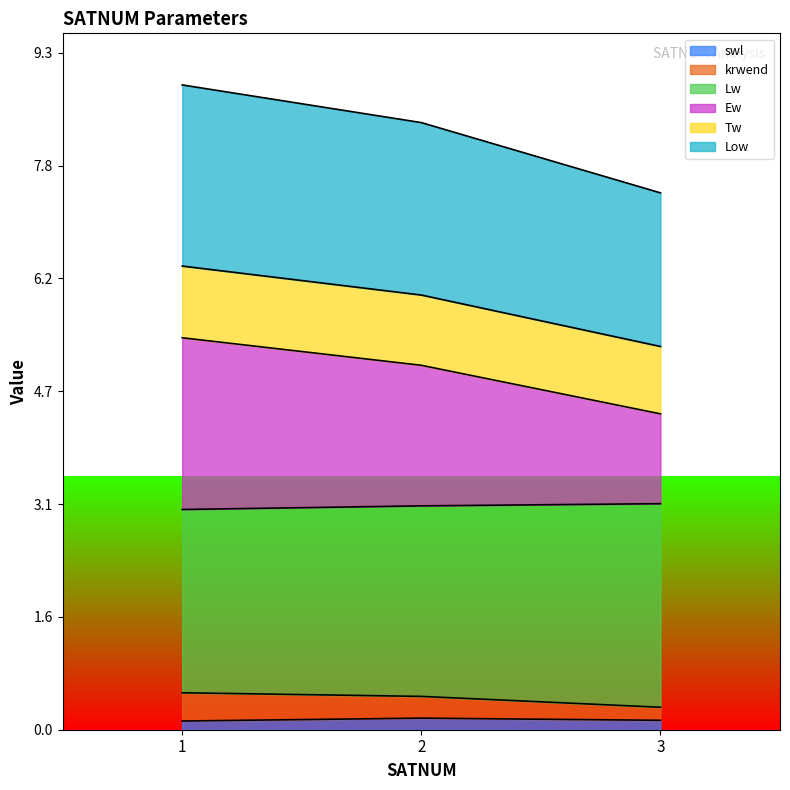

Which series has the widest spread of values?

Ew